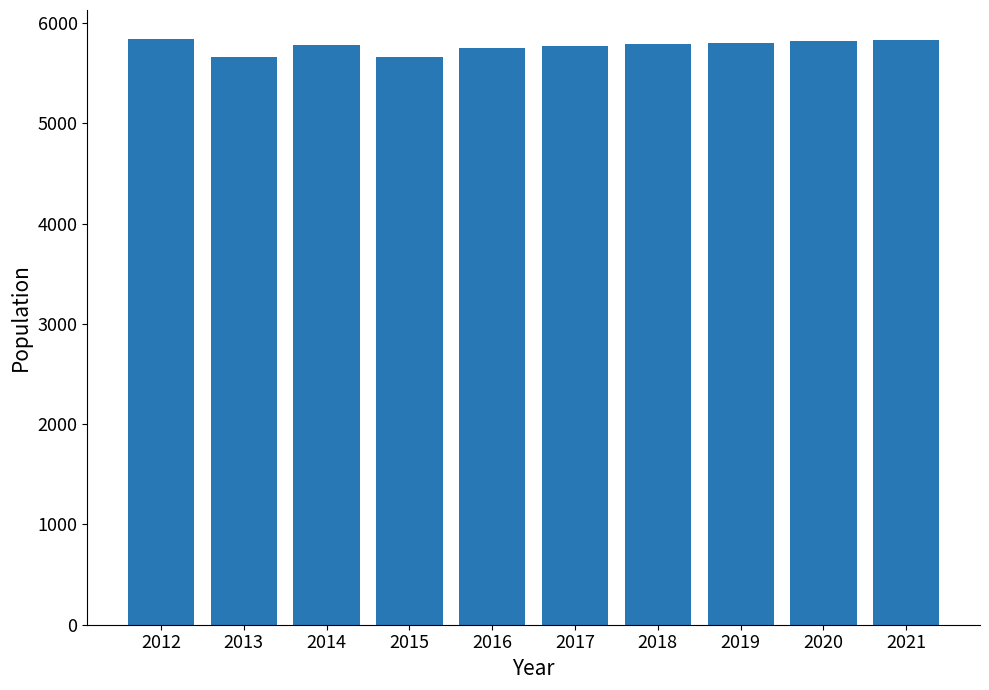

What value does the data have at 2017, to the nearest 50?

5750